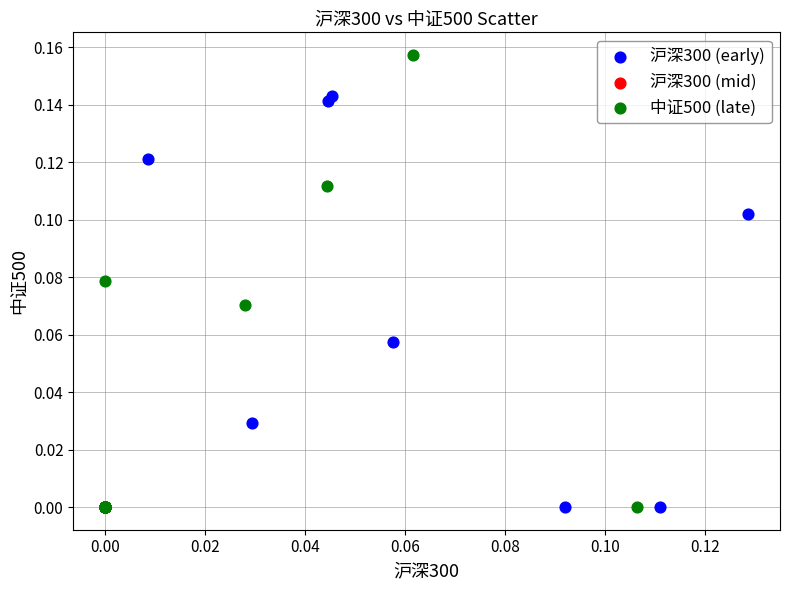

Which series contains the highest Y value?

中证500 (late)